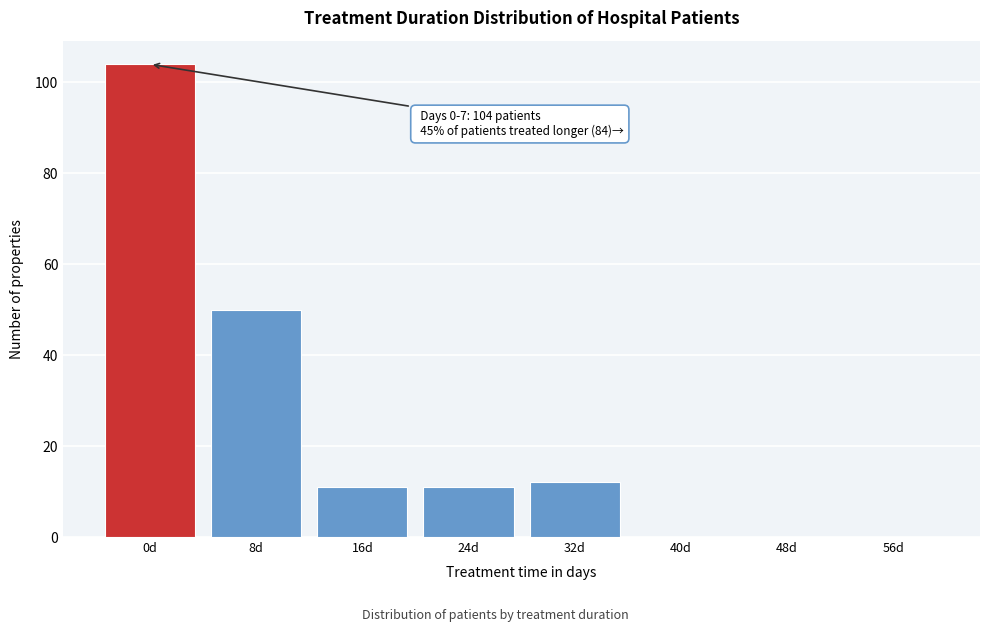

Reading left to right, list all the values displayed in this chart.

0d=104	8d=50	16d=11	24d=11	32d=12	40d=0	48d=0	56d=0